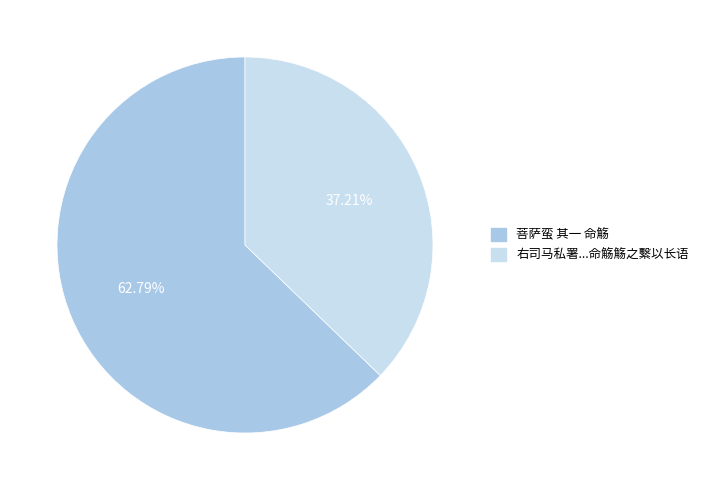

Does any single category account for the majority?

Yes